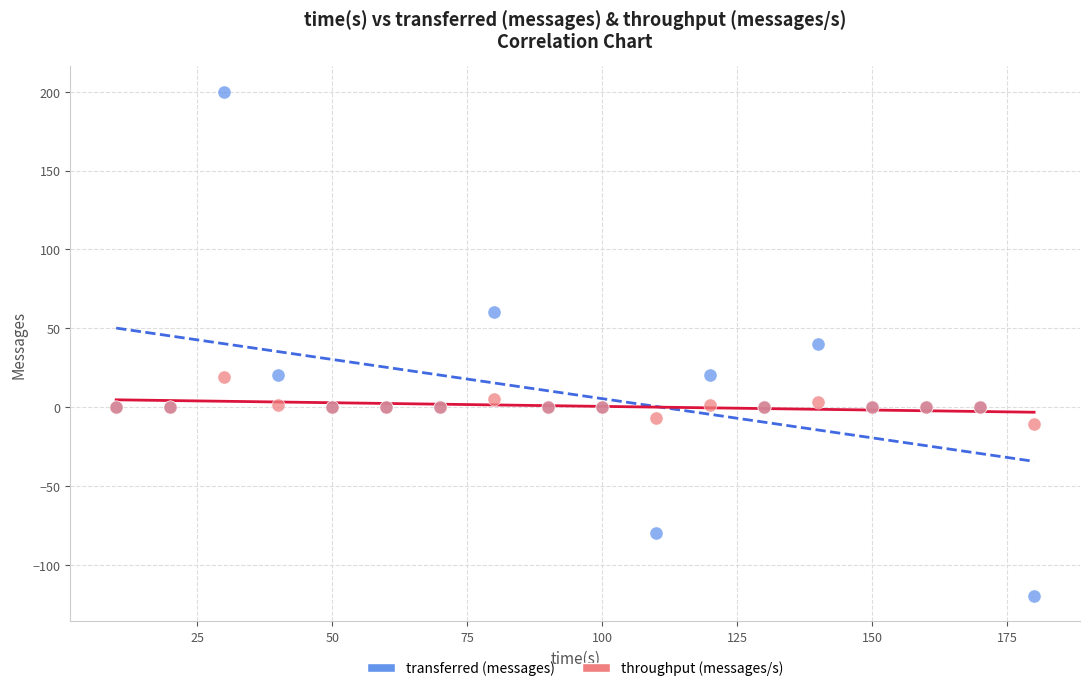

What are all the series names shown in the legend?

transferred (messages), throughput (messages/s)